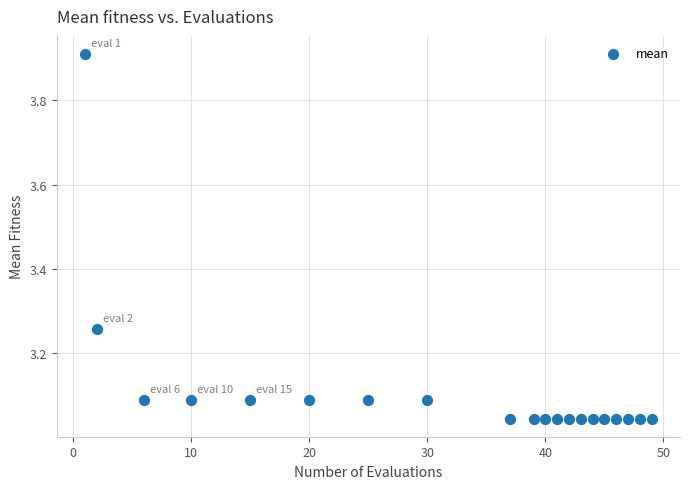

What is the range of X values (max minus min)?

48.0